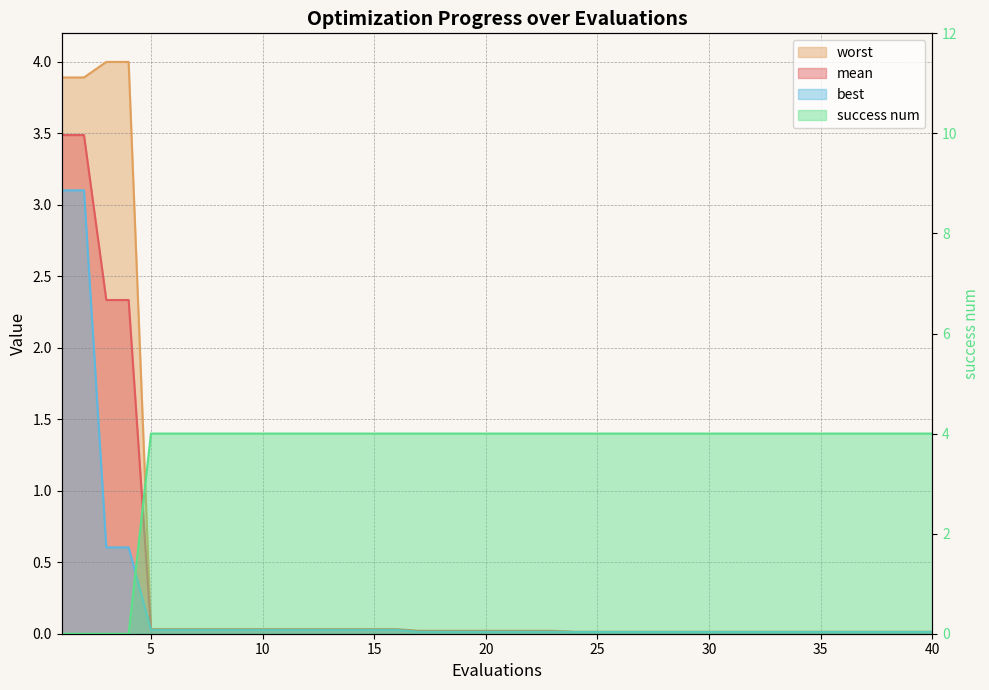

What are all the series names shown in the legend?

mean, best, worst, success num